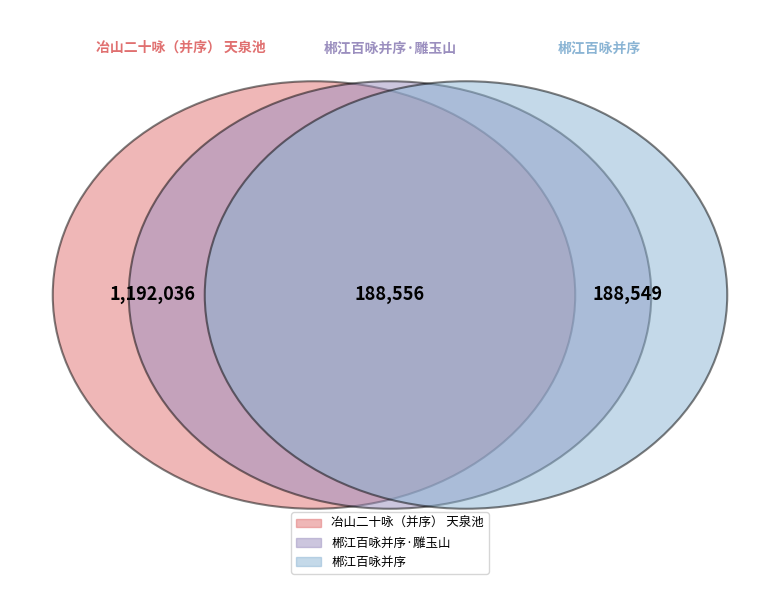

Combined, do 郴江百咏并序 and 郴江百咏并序·雕玉山 account for over 50%?

No